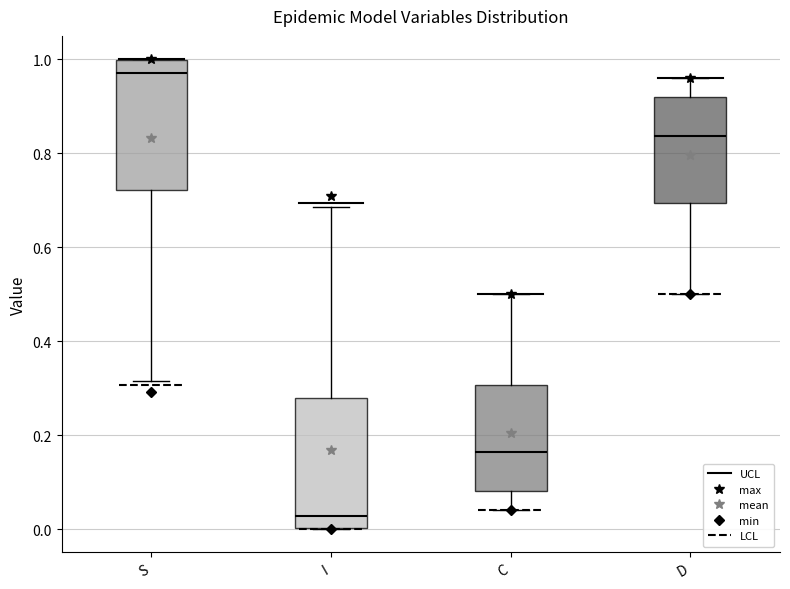

Which box's median line is the highest?

S